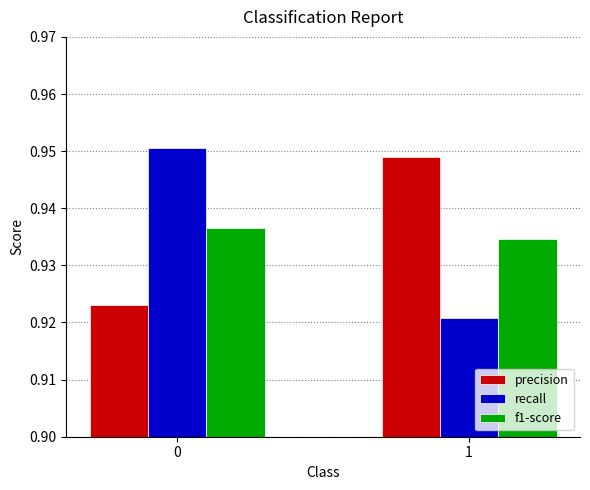

What is the sum of all precision values?

1.9